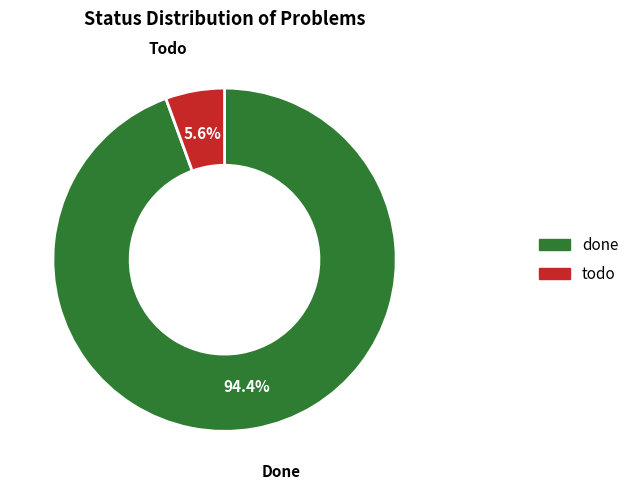

To the nearest percent, what is the difference between the todo and done slice percentages?

89%